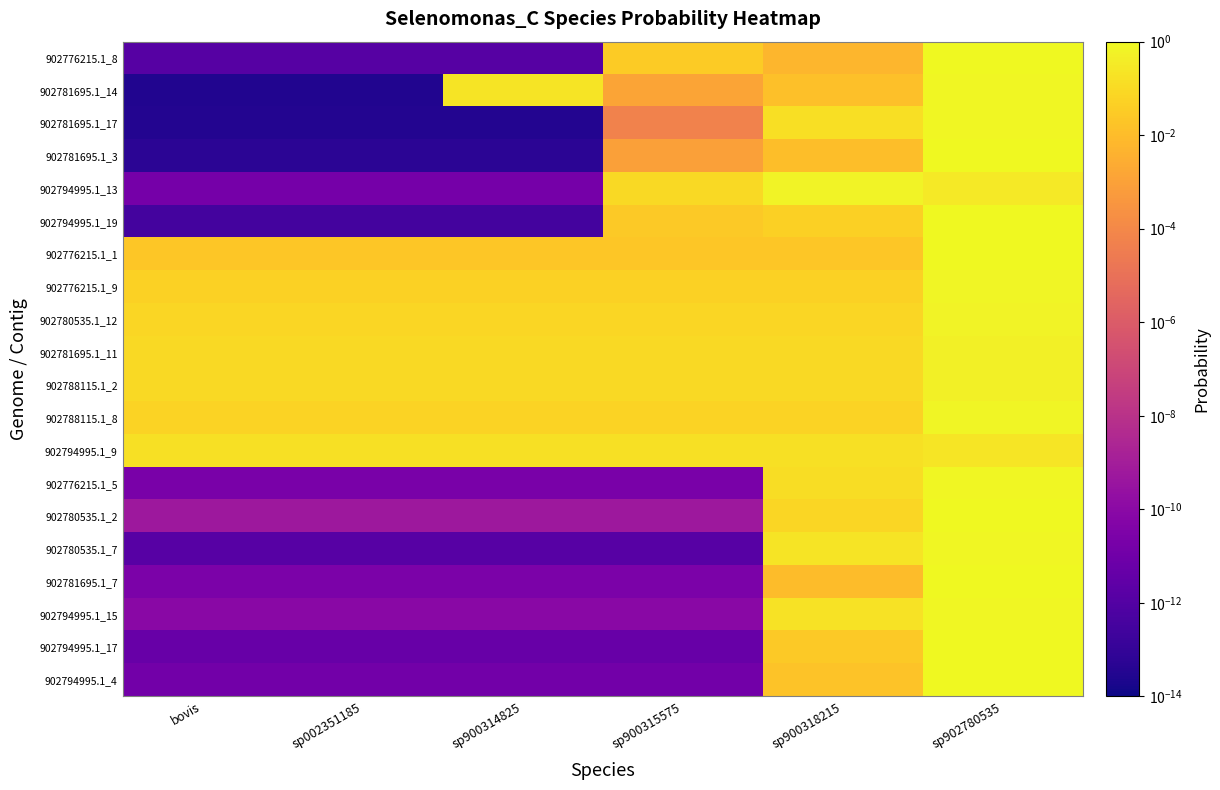

Between sp002351185 and sp900314825, which series saw the biggest shift?

902781695.1_14